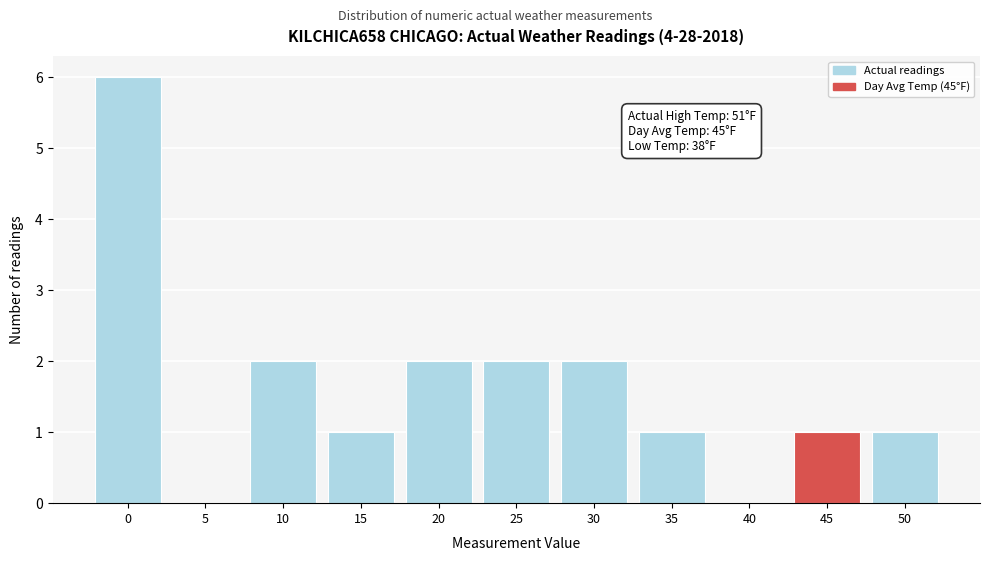

Reading left to right, transcribe all the data shown in this chart.

0=6	5=0	10=2	15=1	20=2	25=2	30=2	35=1	40=0	45=1	50=1